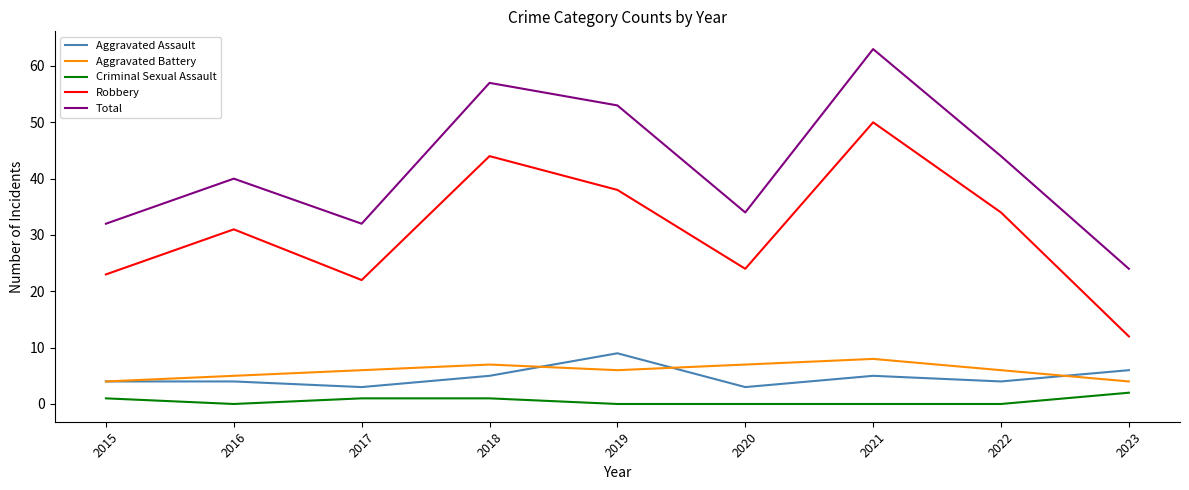

How many series are shown in this chart?

5